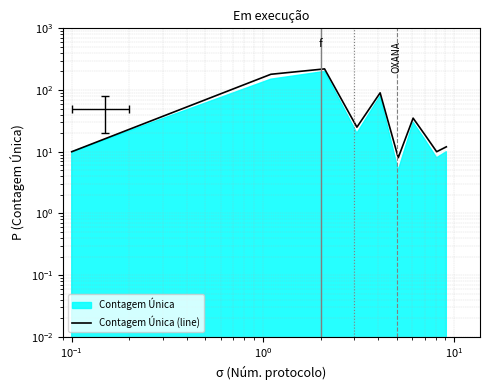

What is the greatest value displayed?

220